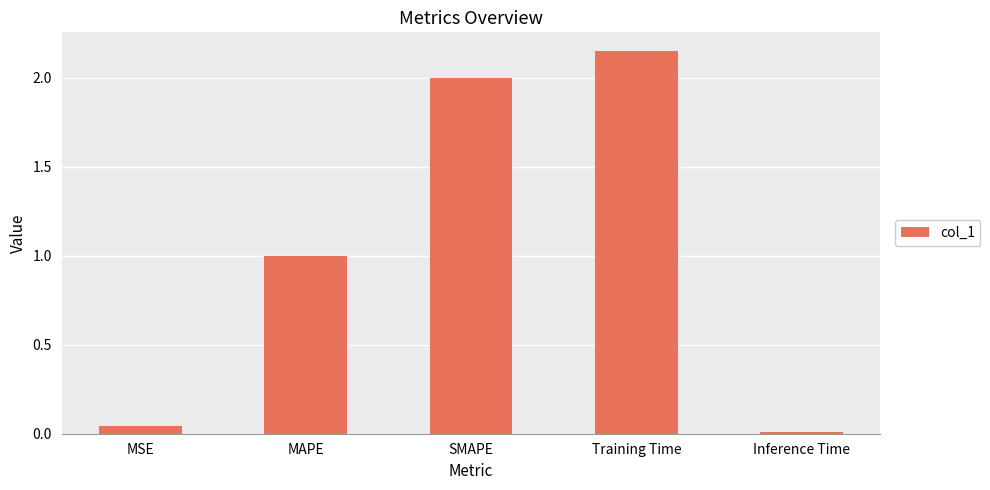

Is it true that the value at MAPE is 1.0?

True